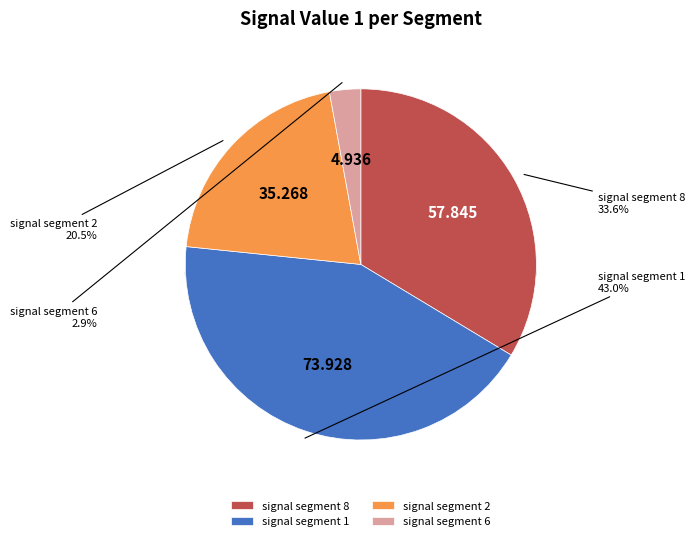

Does signal segment 4 account for over 50% of the chart?

No